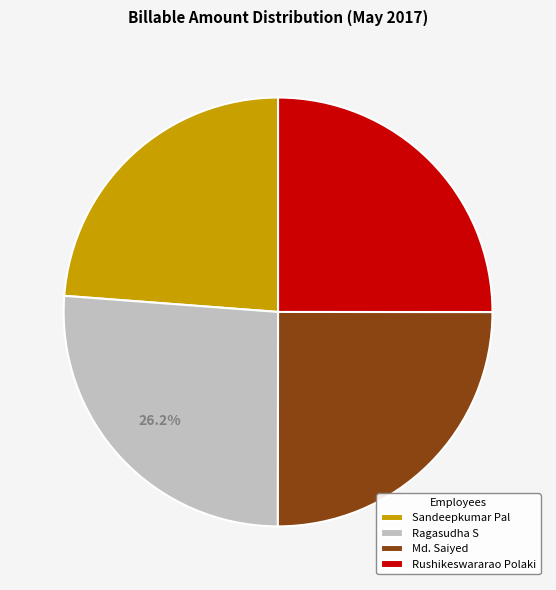

To the nearest percent, what is the average slice percentage?

25%